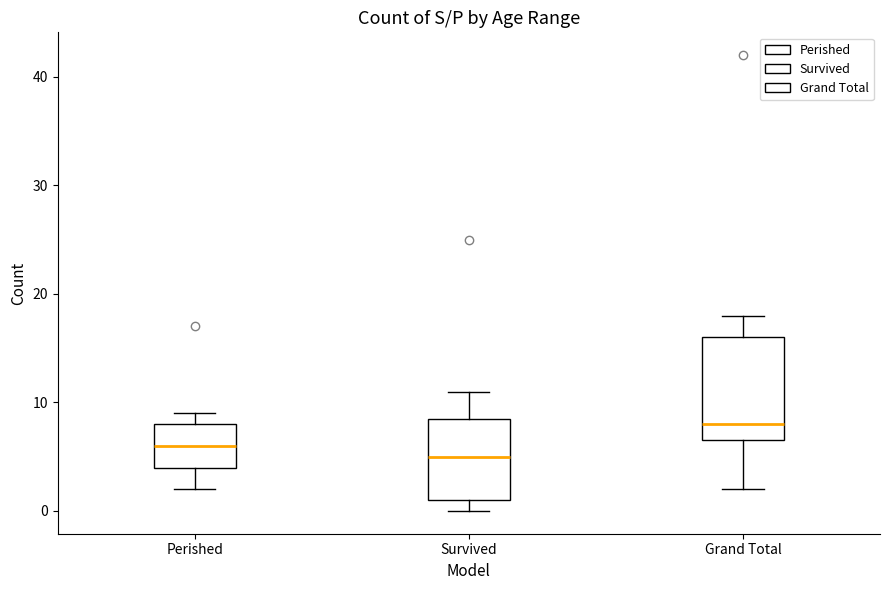

Which box is the tallest, from its lower edge to its upper edge?

Grand Total